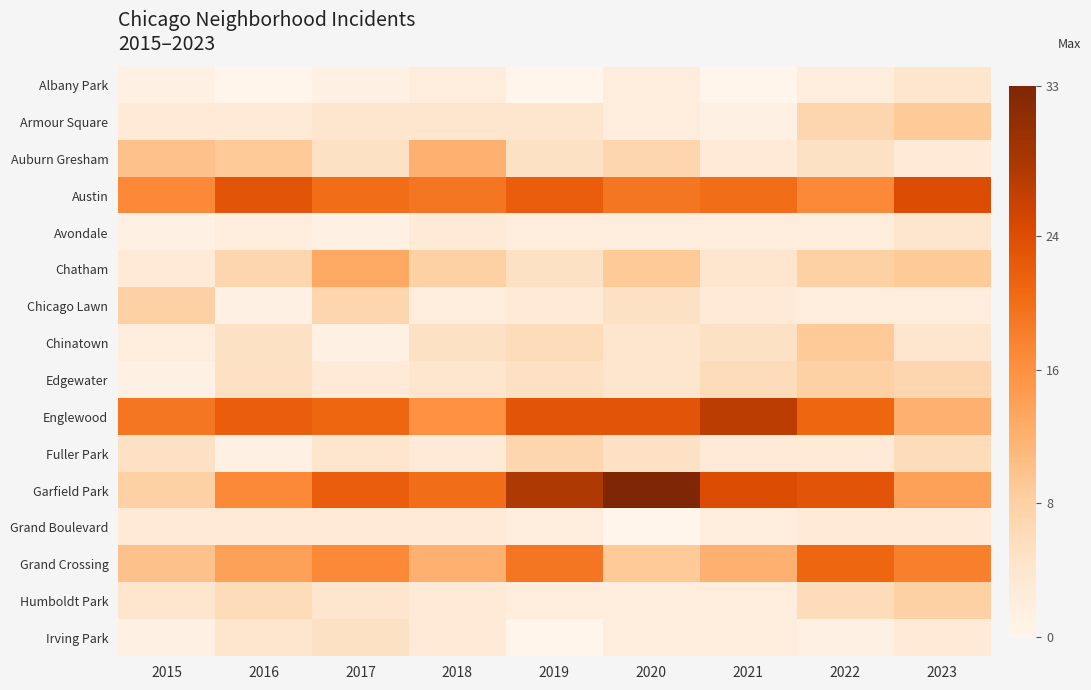

Between 2015 and 2022, which series saw the biggest shift?

Garfield Park